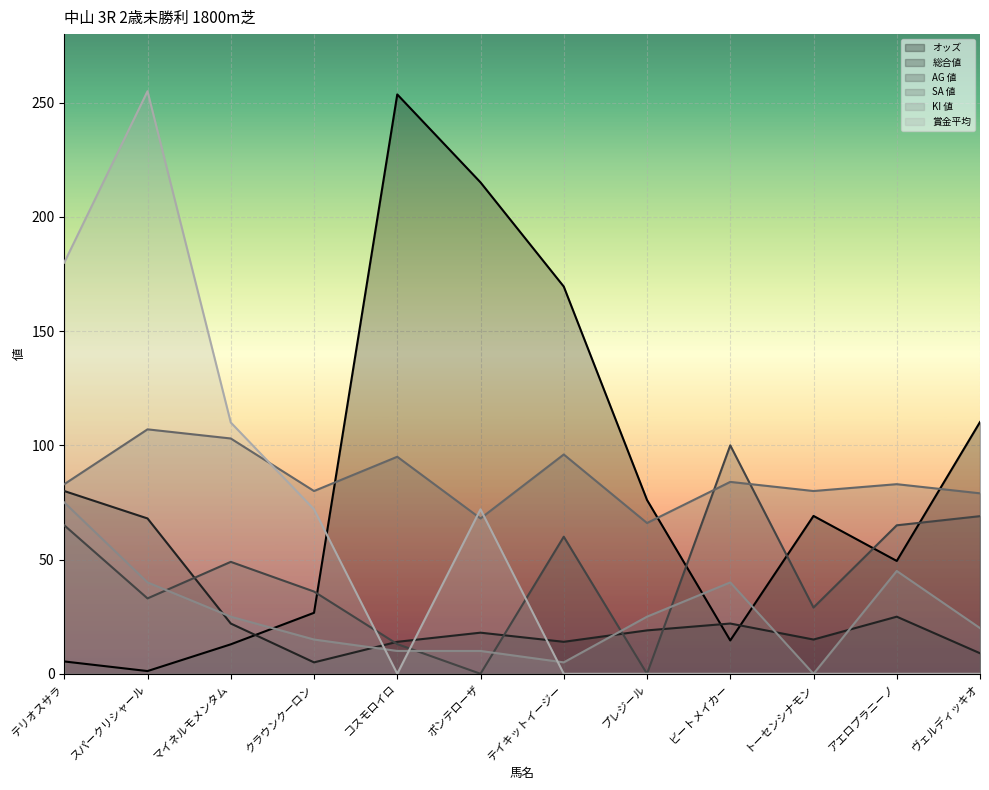

True or false: KI 値 and SA 値 cross at least once.

False